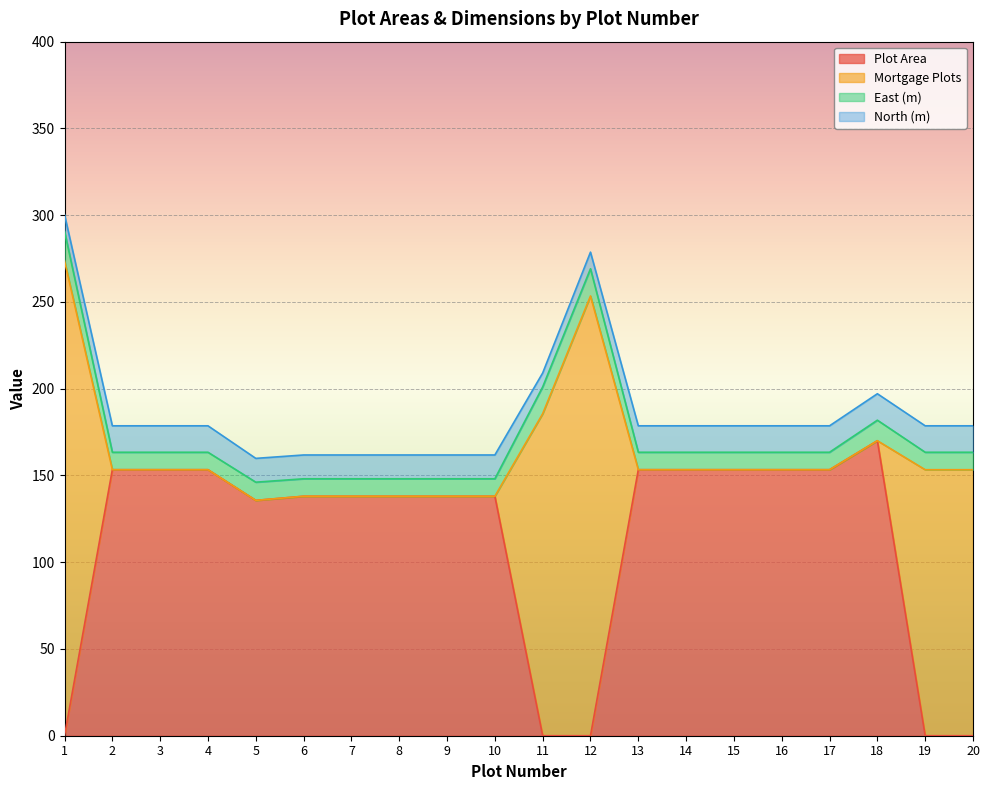

At which category does the chart reach its peak across all series?

1